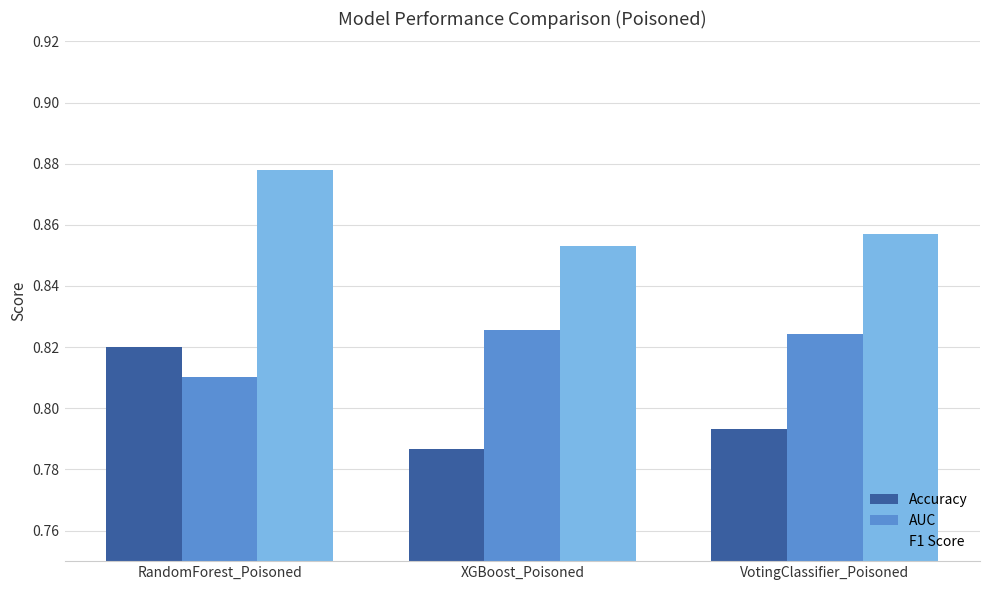

What is the sum of the Accuracy values at XGBoost_Poisoned and VotingClassifier_Poisoned?

1.6